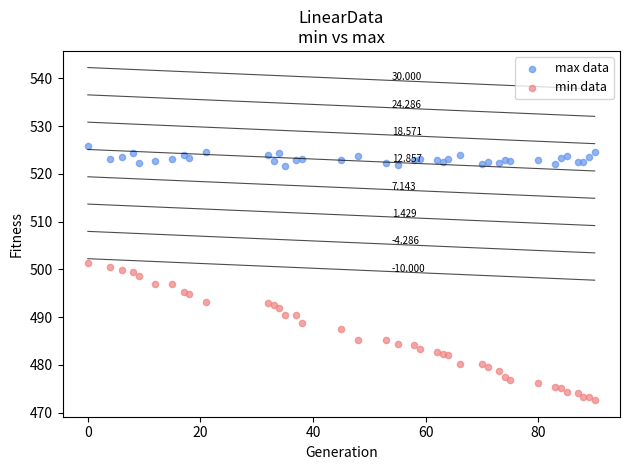

Which series contains the highest Y value?

max data